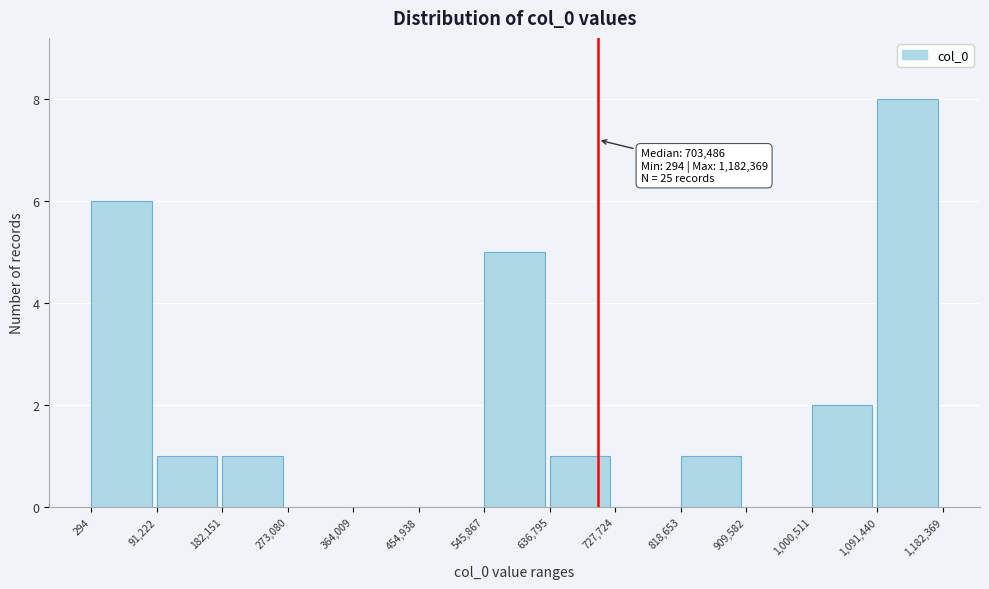

Over which range of the x-axis is the bar tallest?

1,091,440 to 1,182,369